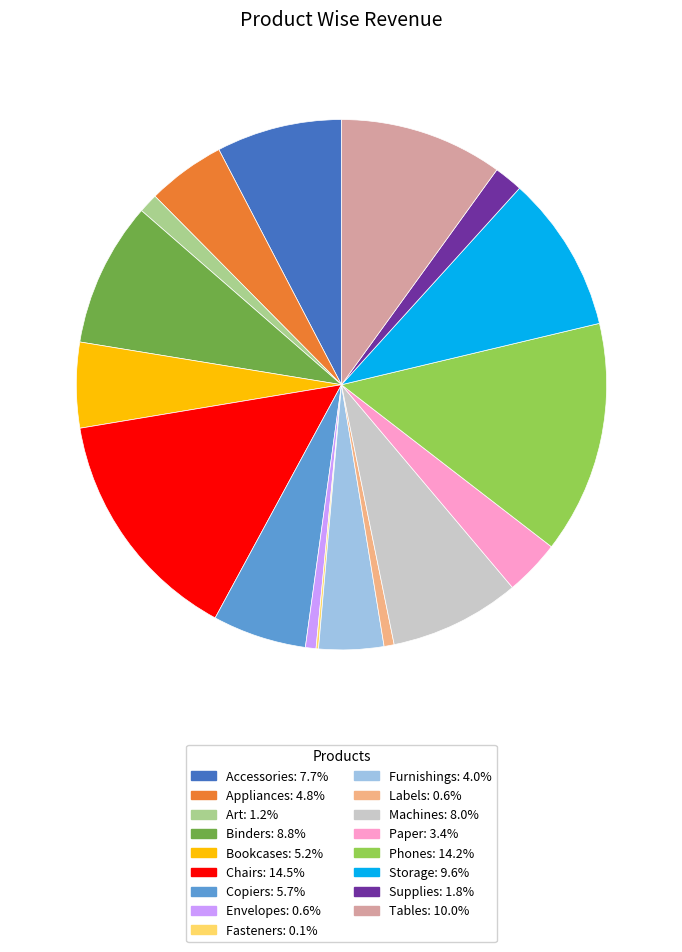

Does any single category account for the majority?

No